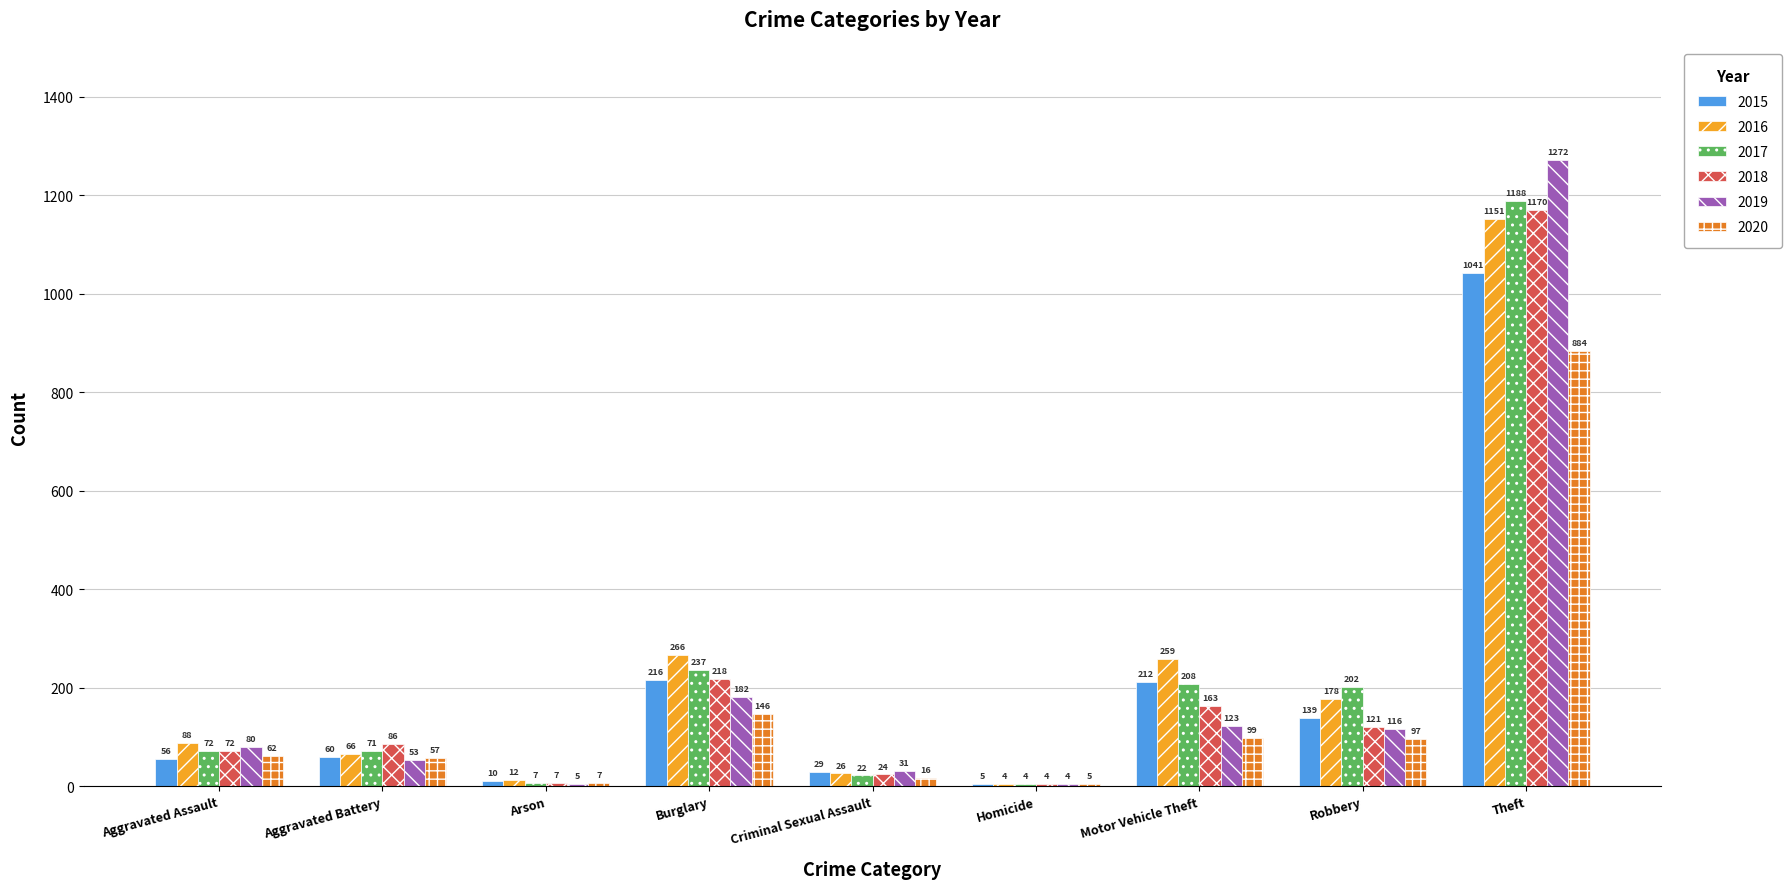

The 2019 series shows 5 at Arson. True or false?

True